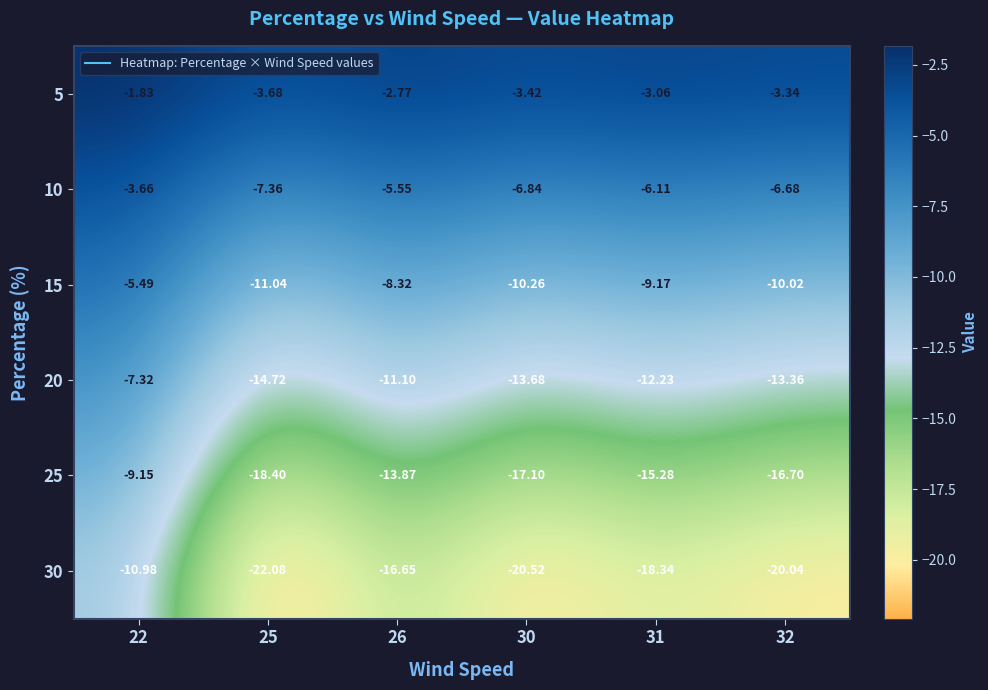

List the series in order of their overall mean, highest first.

5, 10, 15, 20, 25, 30